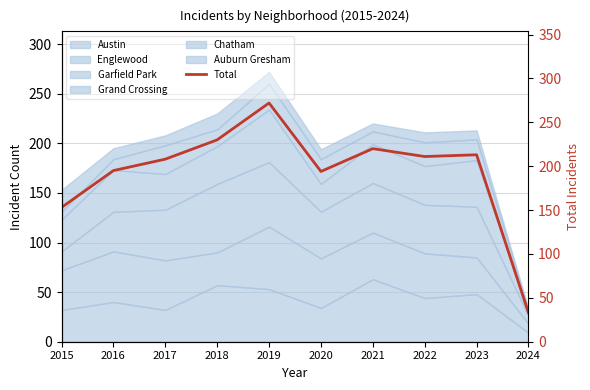

How many interior local peaks (higher than both neighbors) does the data have?

3